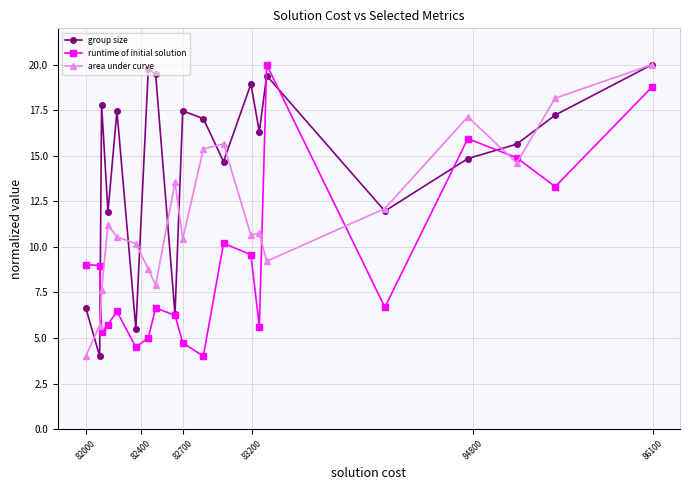

Which series has the largest total across all categories?

group size